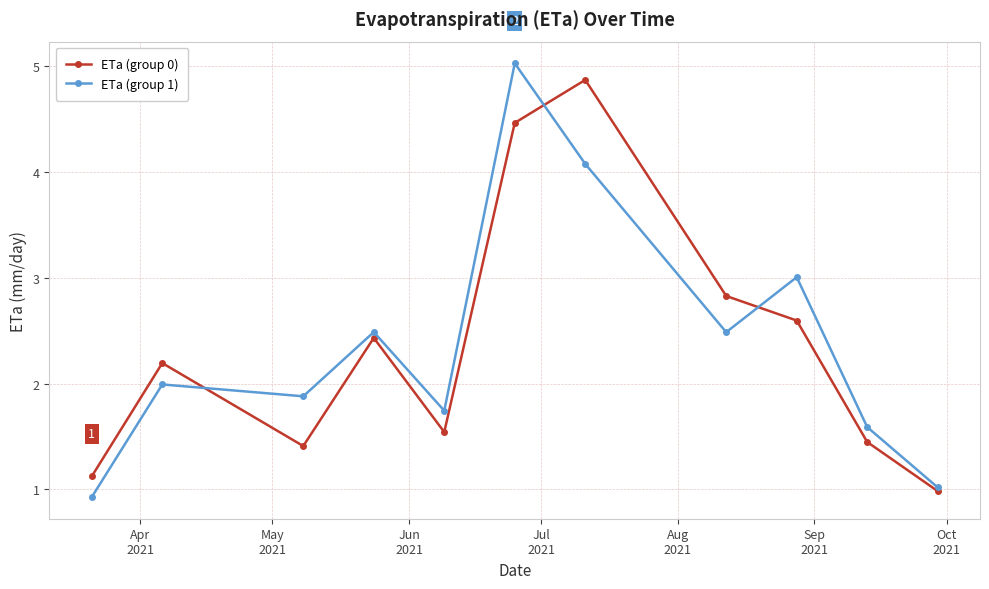

True or false: ETa (group 0) has more than 0 points higher than both neighbors.

True